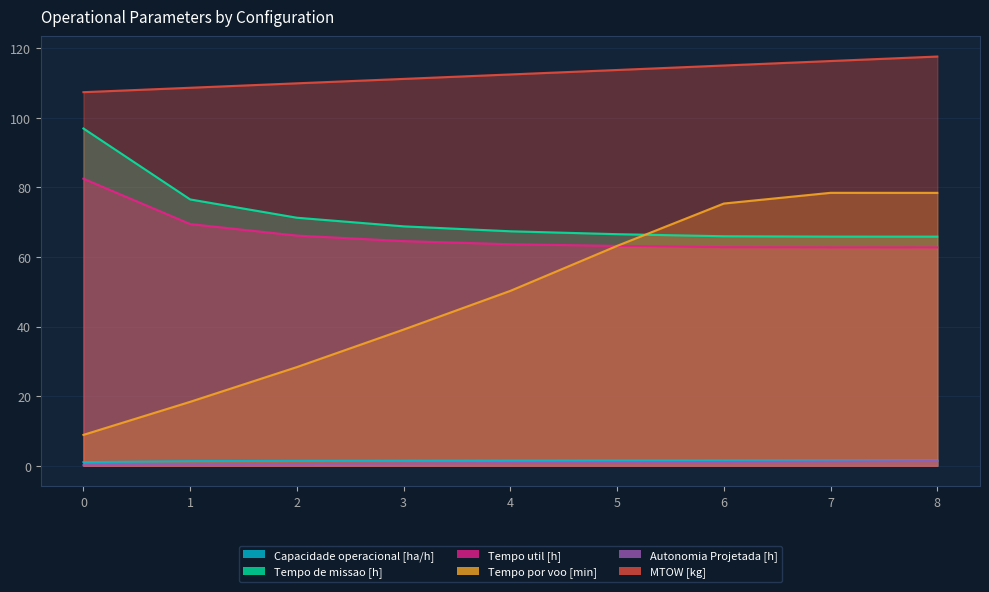

What is the difference between the maximum and minimum values in the Tempo por voo [min] series?

69.6